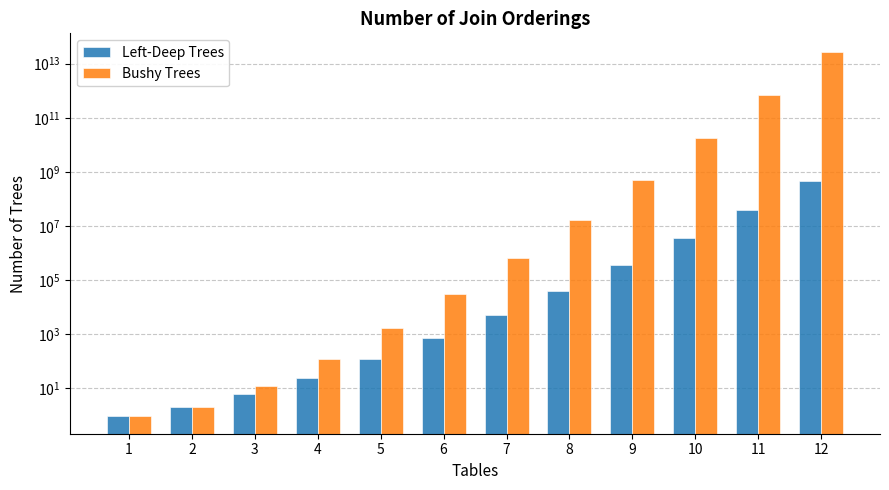

How many bars are there in total?

24